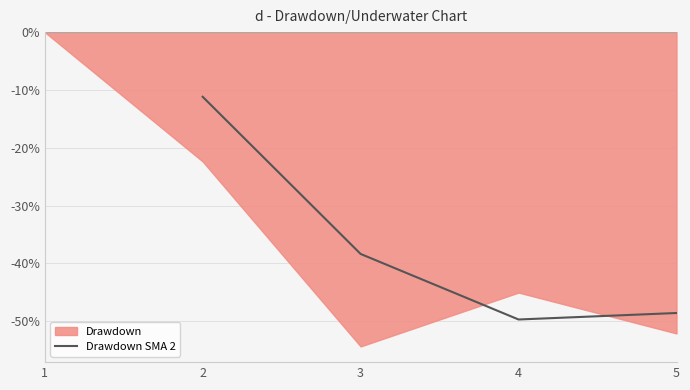

What is the average value?

-36.9